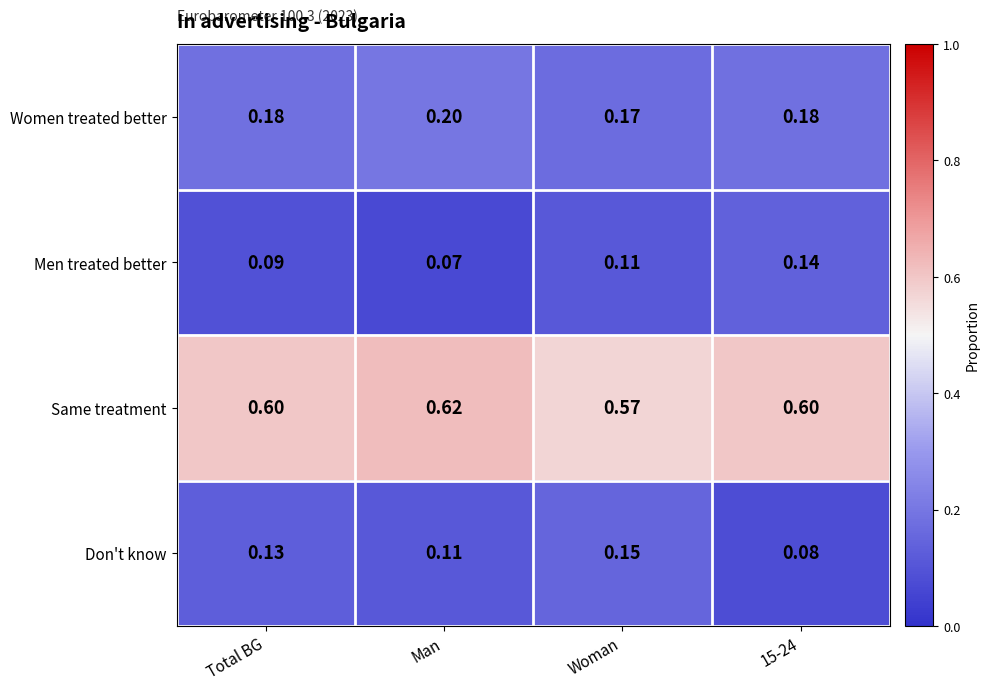

Where is Women treated better nearest to the value 0?

Woman